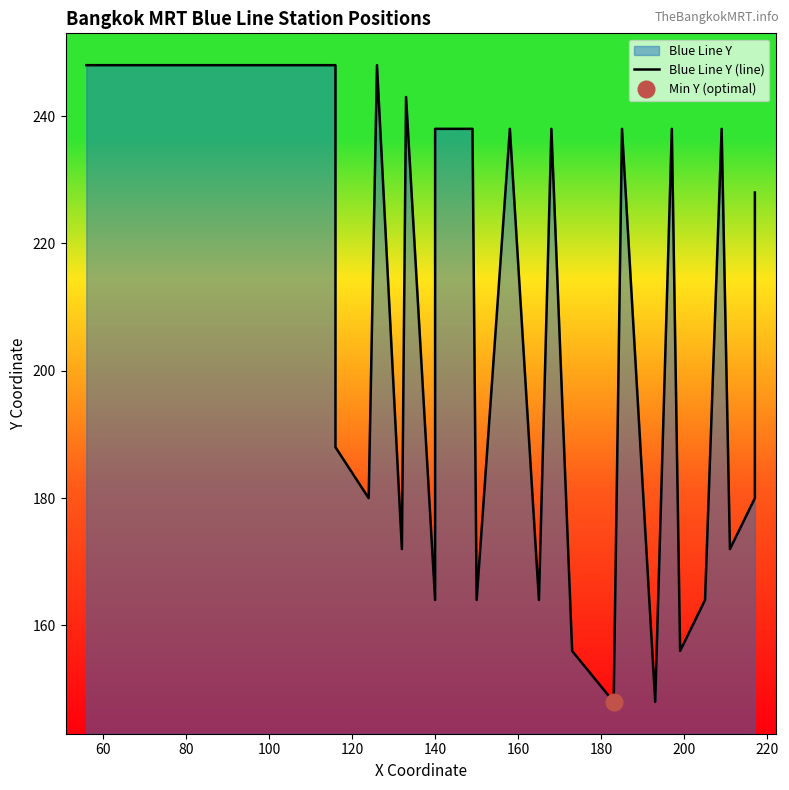

What is the minimum value shown in the chart?

148